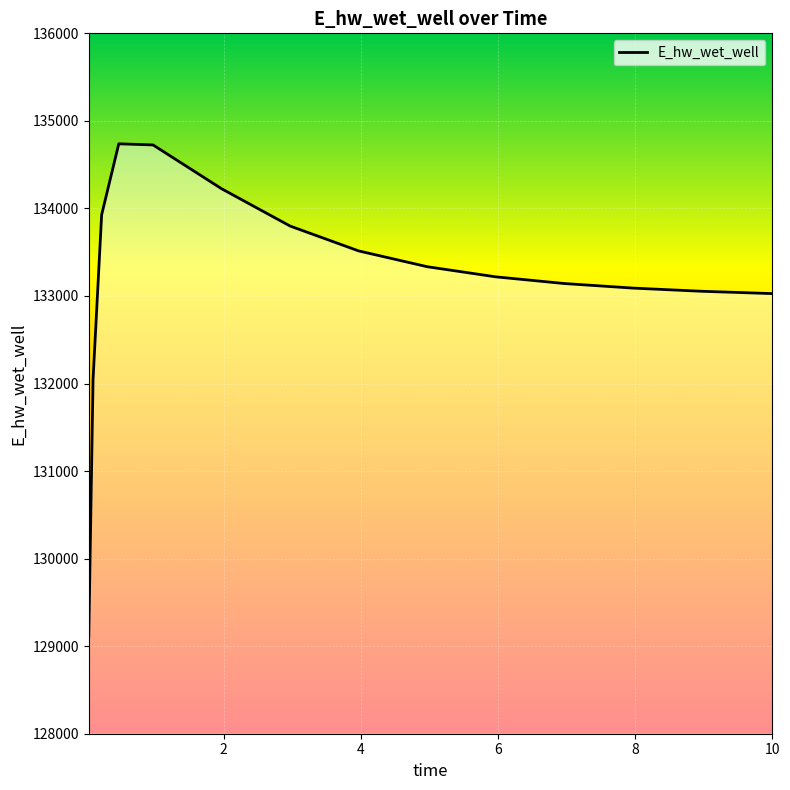

What is the difference between the maximum and minimum values?

5626.8